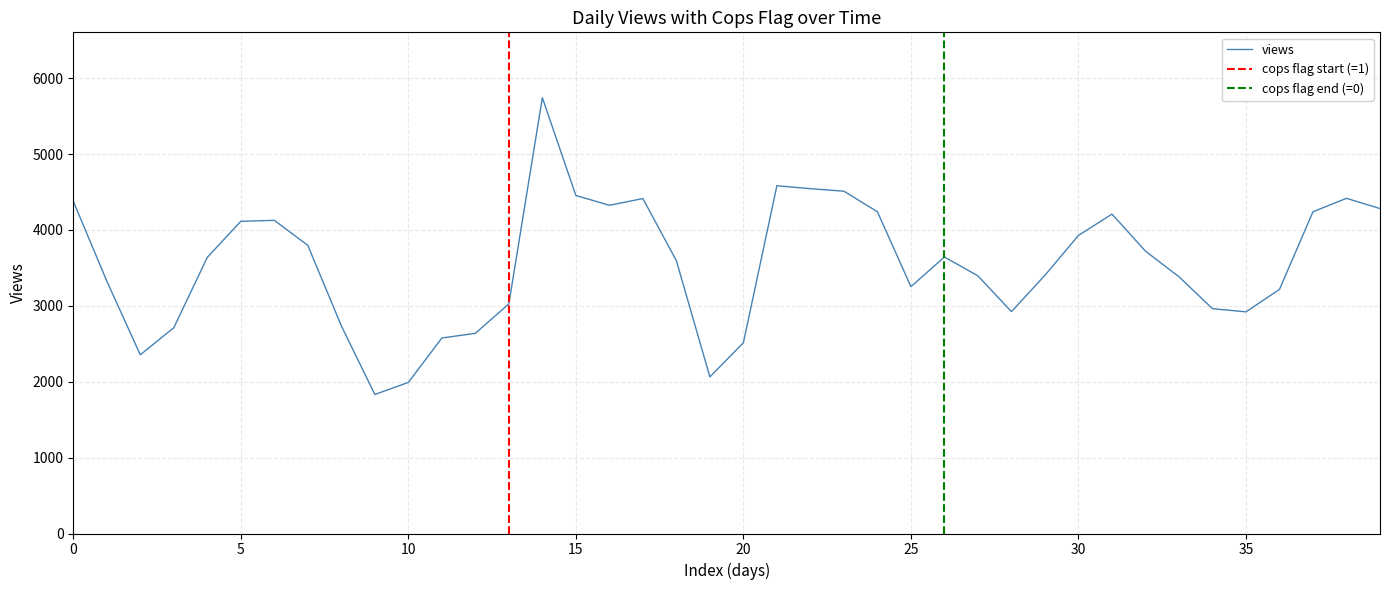

What is the highest value of the views series?

5743